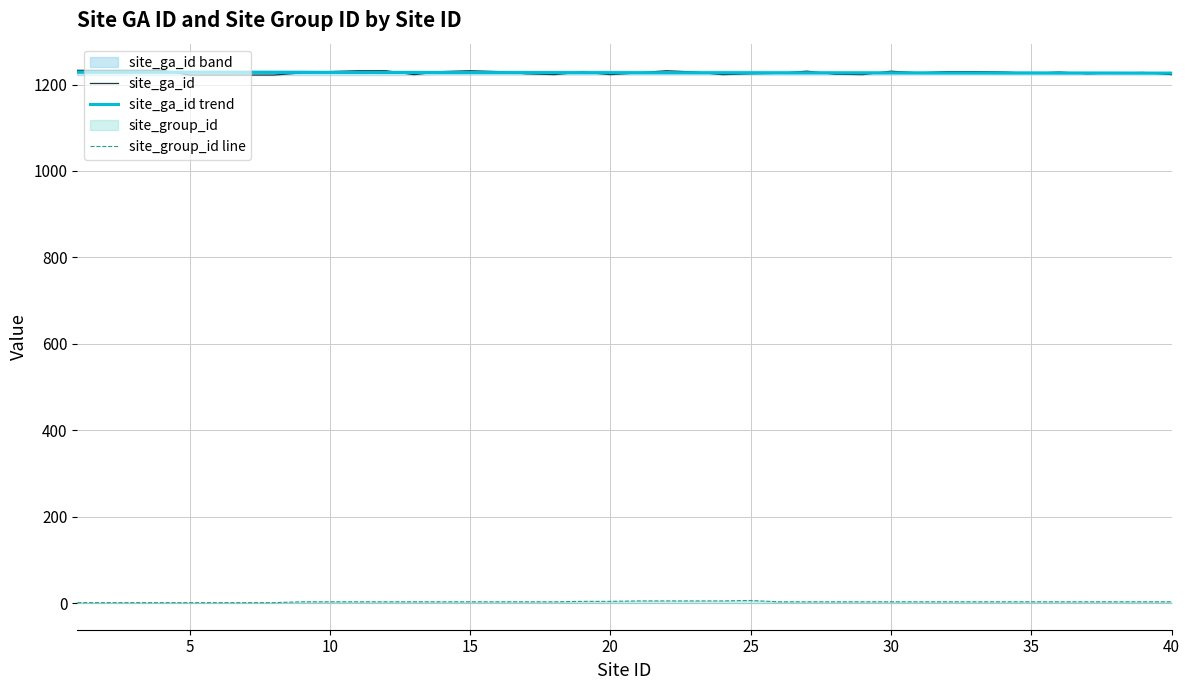

Is it true that site_ga_id equals 681.3 at 40?

False